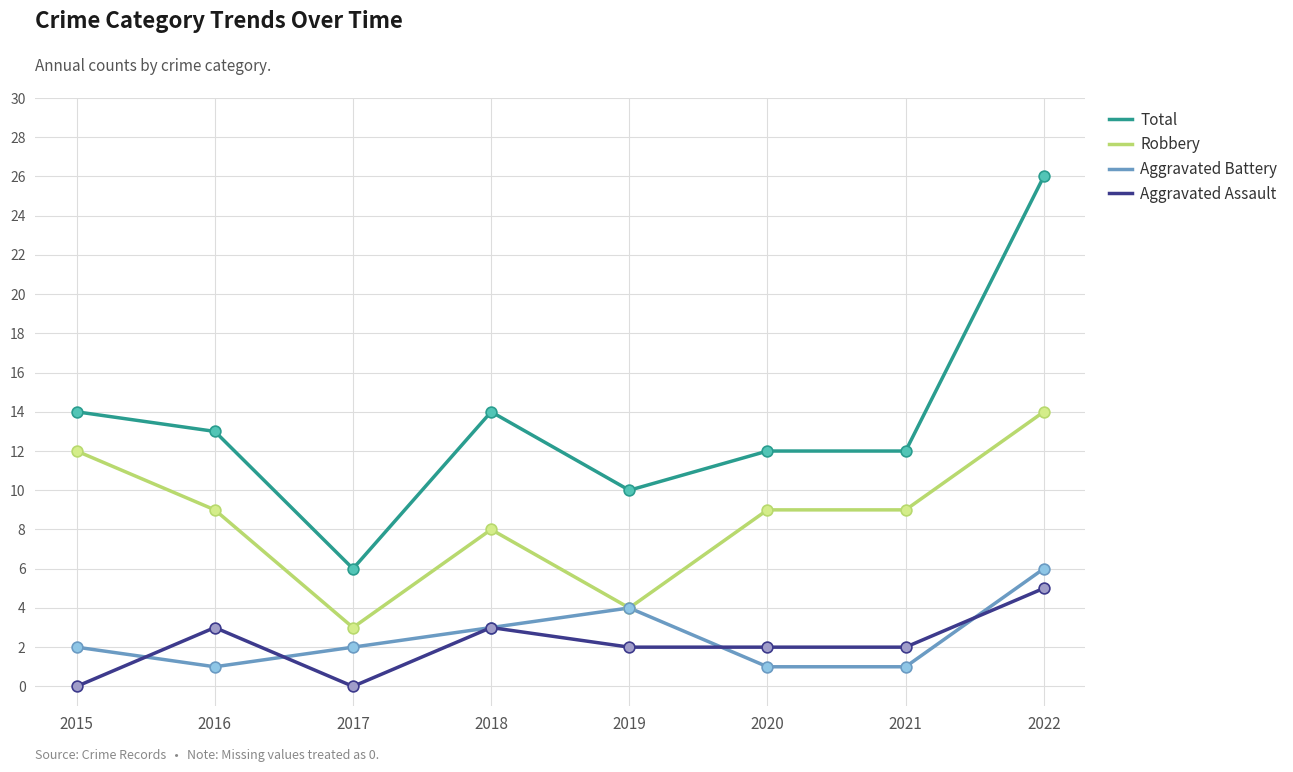

Is the value of Robbery at 2019 greater than the value of Aggravated Battery at 2022?

No